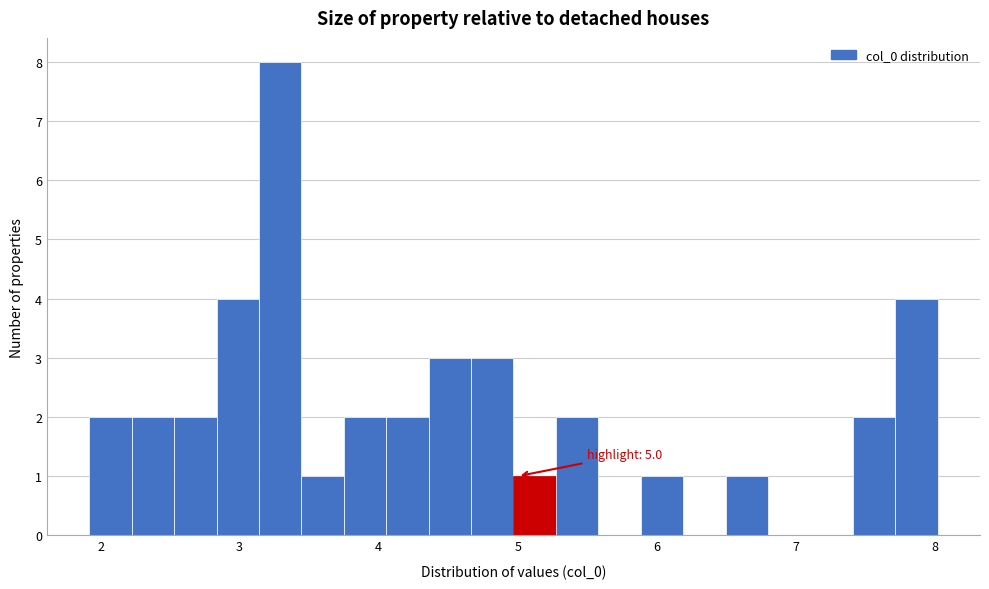

Read against the x-axis, roughly where is the centre of the tallest bar?

3.3